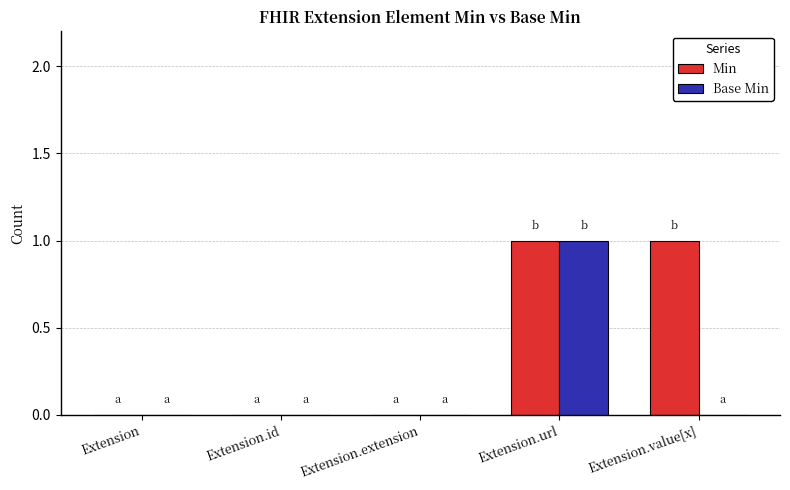

What are all the series names shown in the legend?

Min, Base Min